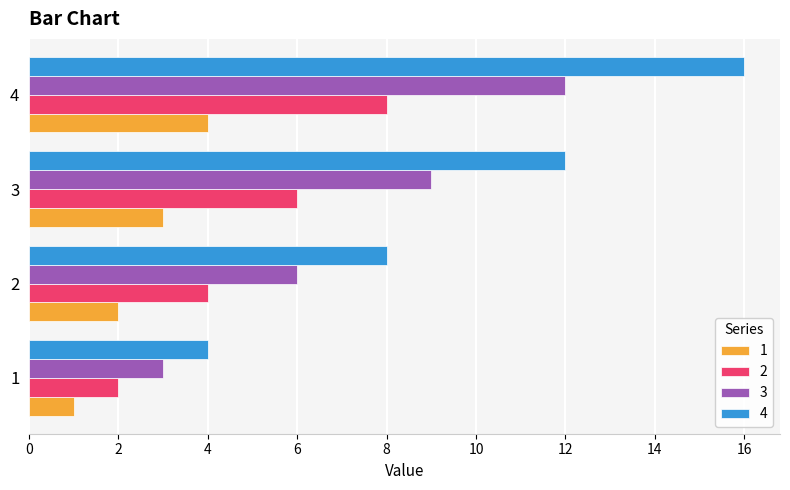

True or false: 3 has a value of 2 at 2.

False